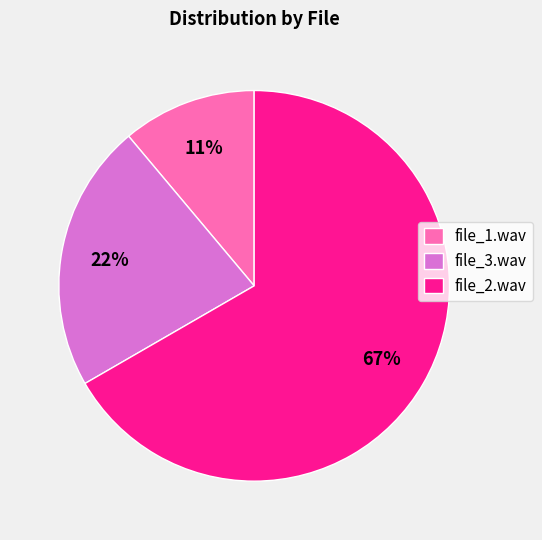

Approximately how many times larger is the value at file_3.wav compared to file_2.wav?

0.3